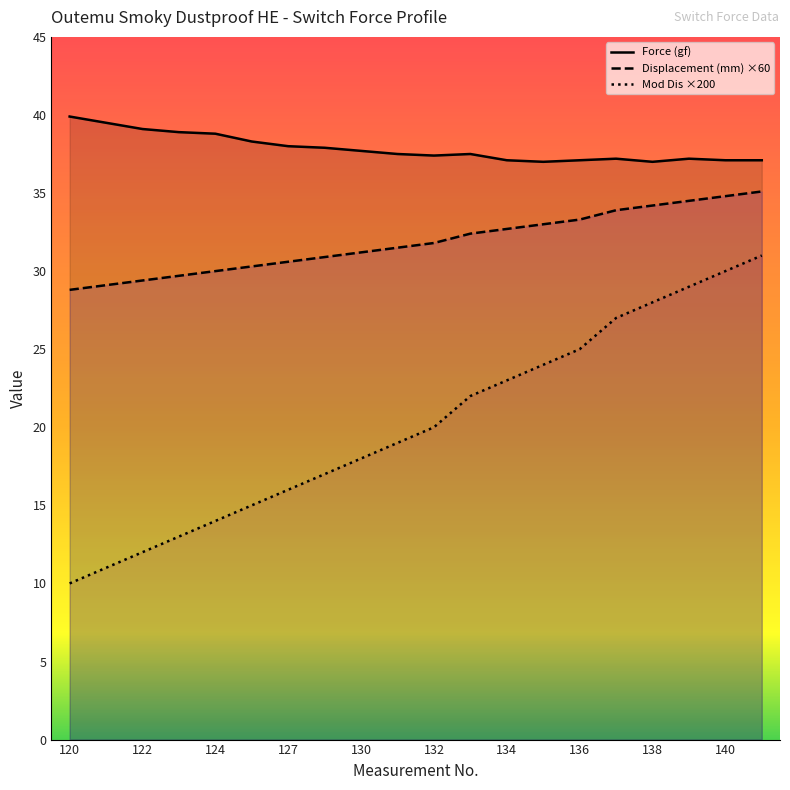

Reading right to left, list all the values displayed in this chart.

Force (gf): 142=37.1	140=37.1	139=37.2	138=37.0	137=37.2	136=37.1	135=37.0	134=37.1	133=37.5	132=37.4	131=37.5	130=37.7	128=37.9	127=38.0	126=38.3	124=38.8	123=38.9	122=39.1	121=39.5	120=39.9
Displacement (mm): 142=35.1	140=34.8	139=34.5	138=34.2	137=33.9	136=33.3	135=33.0	134=32.7	133=32.4	132=31.8	131=31.5	130=31.2	128=30.9	127=30.6	126=30.3	124=30.0	123=29.7	122=29.4	121=29.1	120=28.8
Mod Dis: 142=31.0	140=30.0	139=29.0	138=28.0	137=27.0	136=25.0	135=24.0	134=23.0	133=22.0	132=20.0	131=19.0	130=18.0	128=17.0	127=16.0	126=15.0	124=14.0	123=13.0	122=12.0	121=11.0	120=10.0